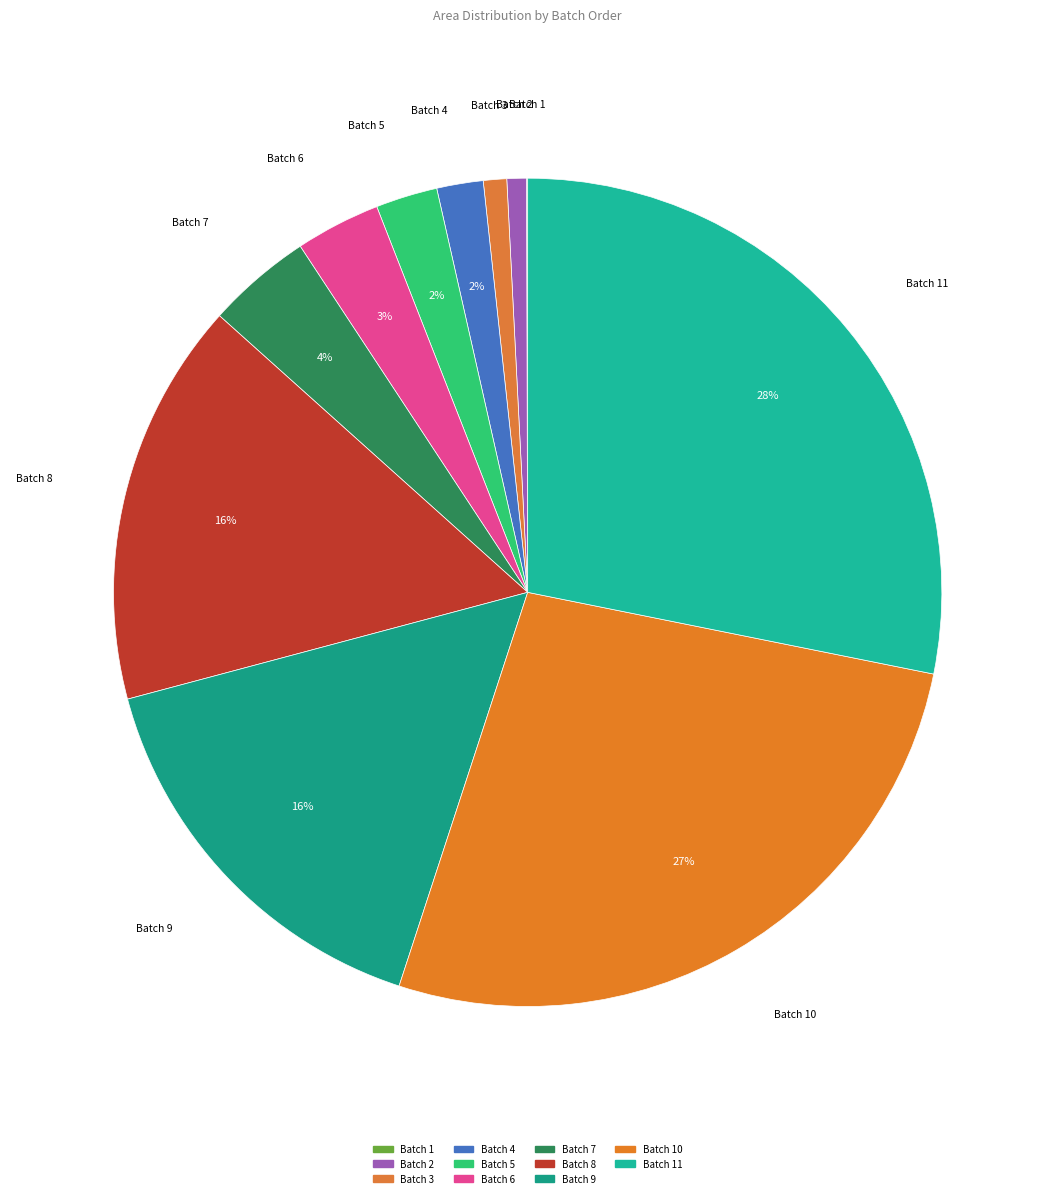

Count the number of slices in the pie.

11